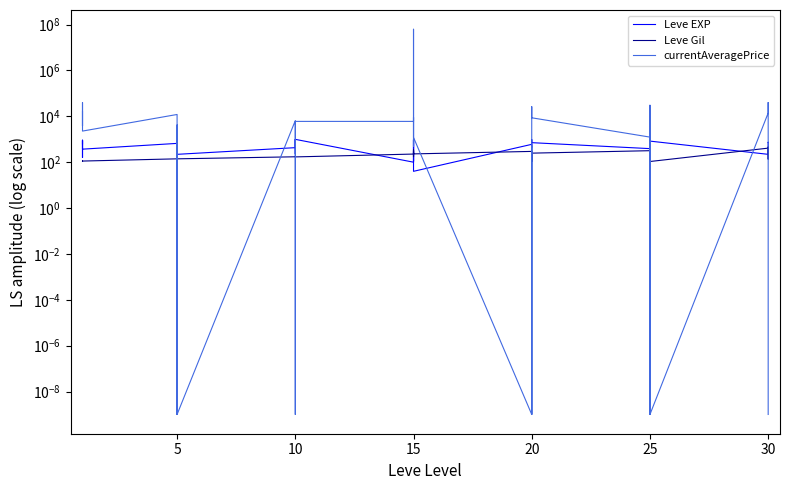

What is the difference between the maximum and minimum values in the currentAveragePrice series?

62508310.0